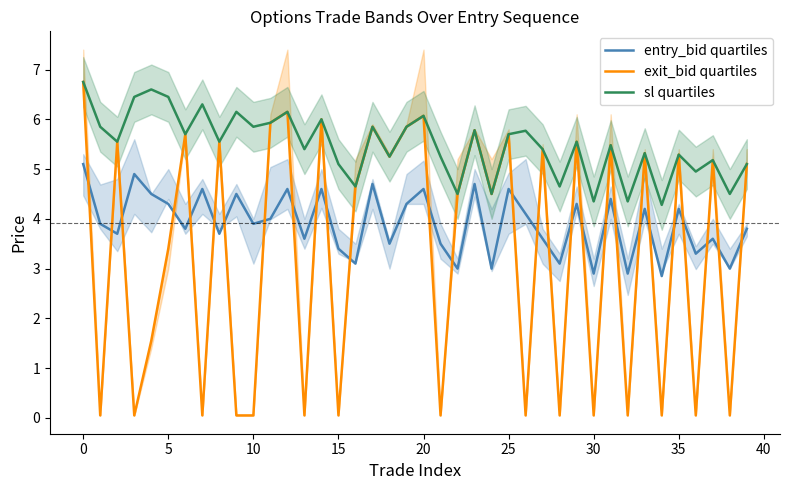

How many series are shown in this chart?

3